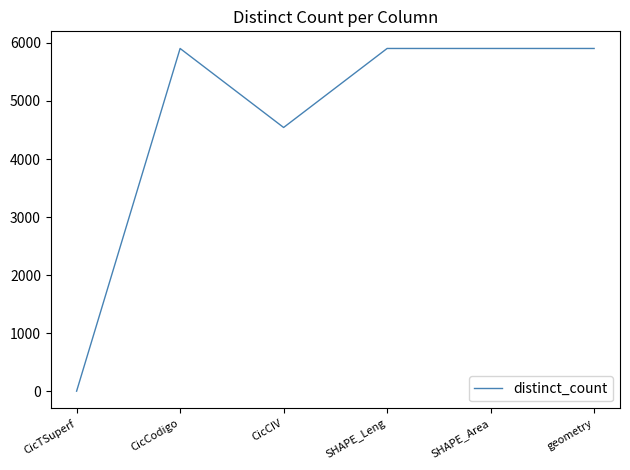

Where is the first local minimum?

CicCIV